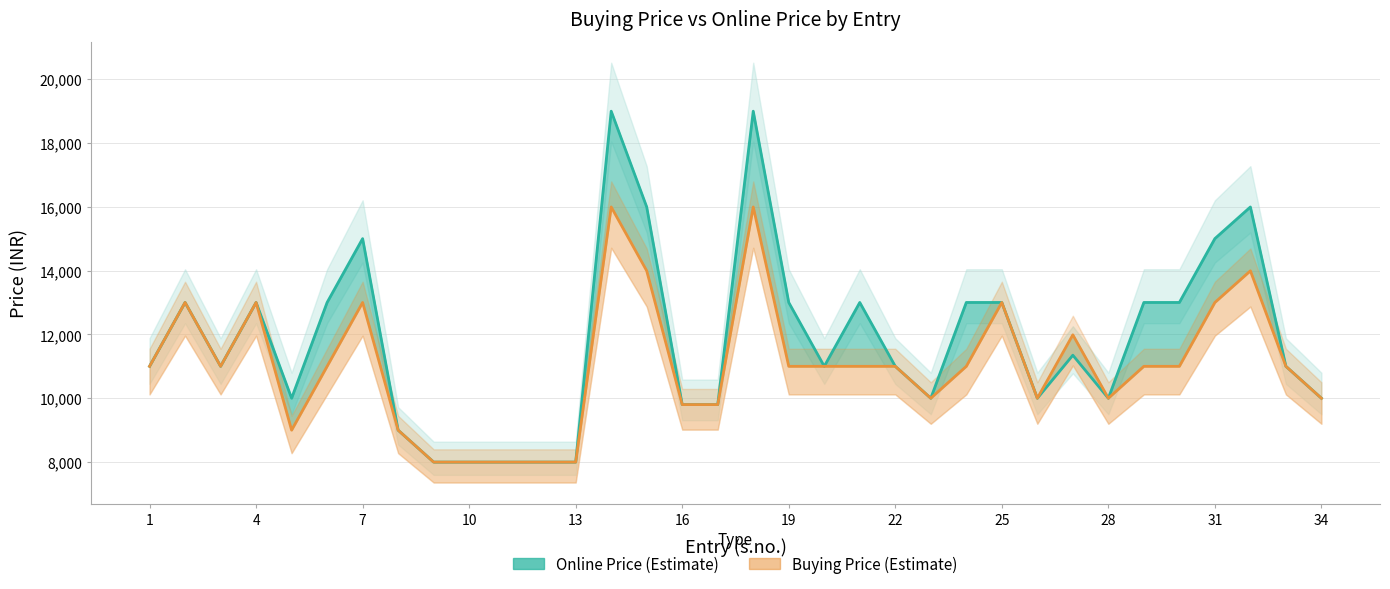

What is the difference between the buying price values at 3 and 11?

3000